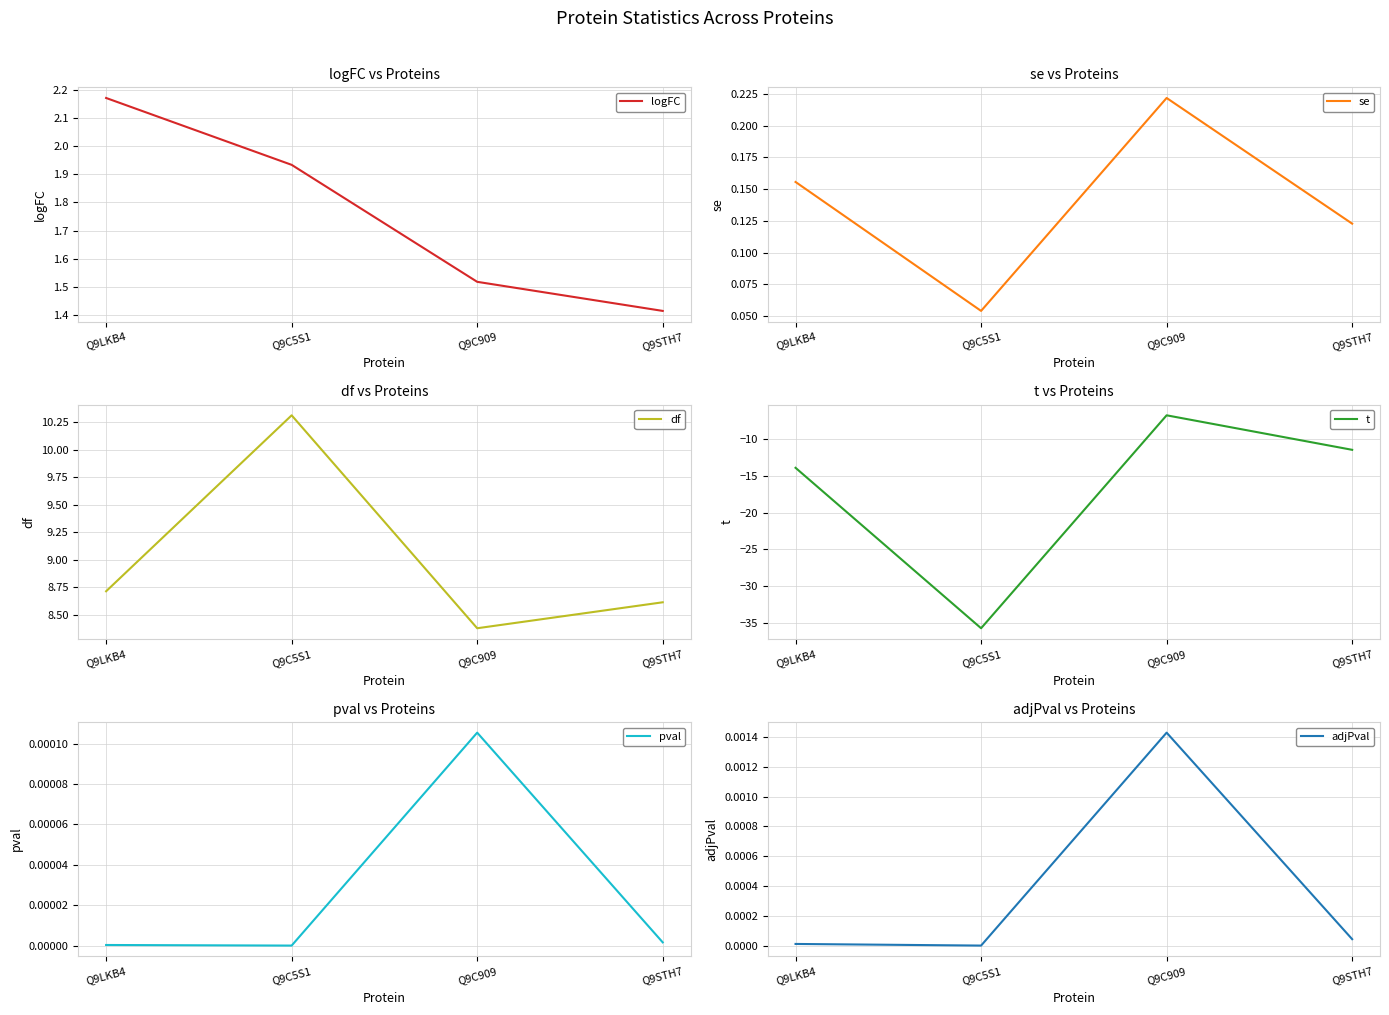

Reading left to right, extract all data points from this chart.

logFC: Q9LKB4=2.2	Q9C5S1=1.9	Q9C909=1.5	Q9STH7=1.4
se: Q9LKB4=0.2	Q9C5S1=0.1	Q9C909=0.2	Q9STH7=0.1
df: Q9LKB4=8.7	Q9C5S1=10.3	Q9C909=8.4	Q9STH7=8.6
t: Q9LKB4=-14.0	Q9C5S1=-35.7	Q9C909=-6.9	Q9STH7=-11.5
pval: Q9LKB4=0.0	Q9C5S1=0.0	Q9C909=0.0	Q9STH7=0.0
adjPval: Q9LKB4=0.0	Q9C5S1=0.0	Q9C909=0.0	Q9STH7=0.0